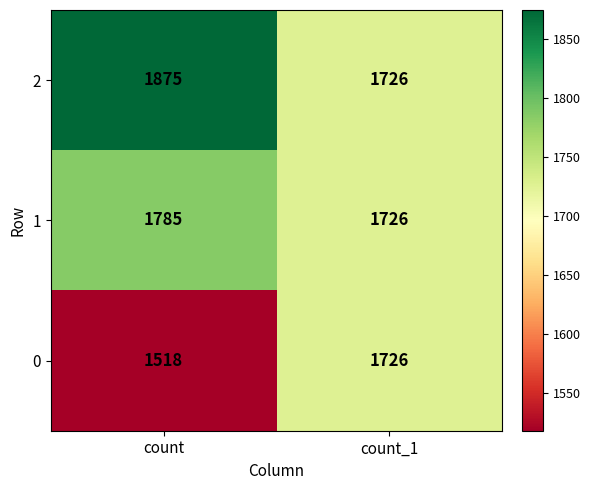

Is it true that 2 equals 2598 at count_1?

False